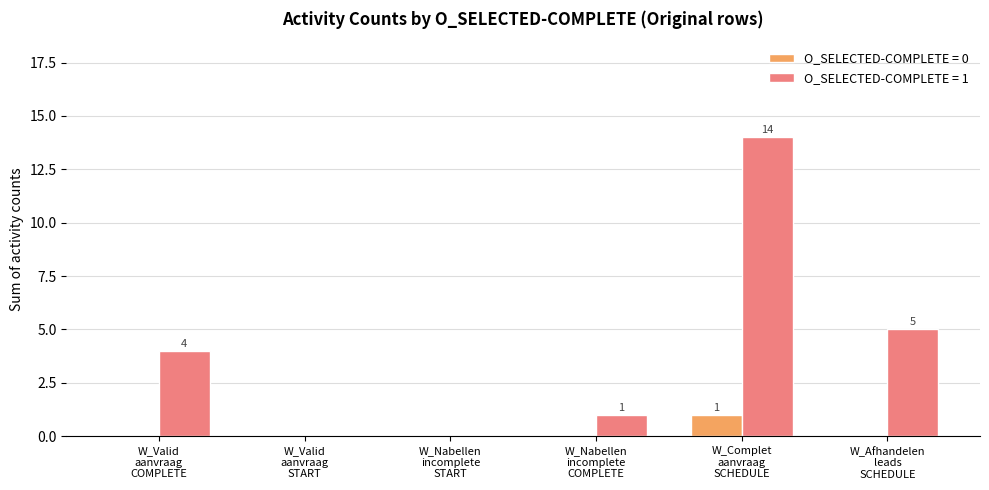

Reading left to right, list all the values displayed in this chart.

O_SELECTED-COMPLETE = 0: 0	0	0	0	1	0
O_SELECTED-COMPLETE = 1: 4	0	0	1	14	5